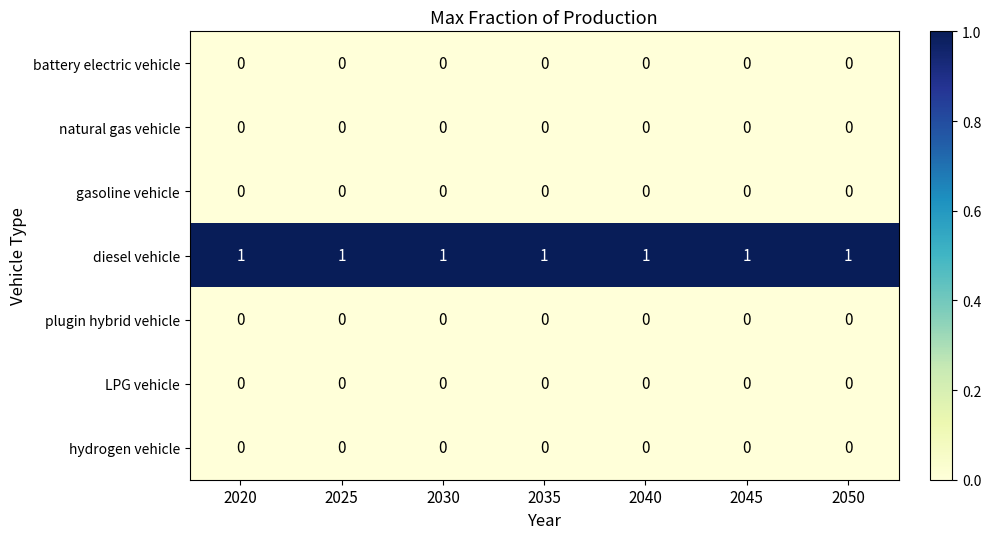

Is the value of diesel vehicle at 2025 greater than the value of natural gas vehicle at 2050?

Yes